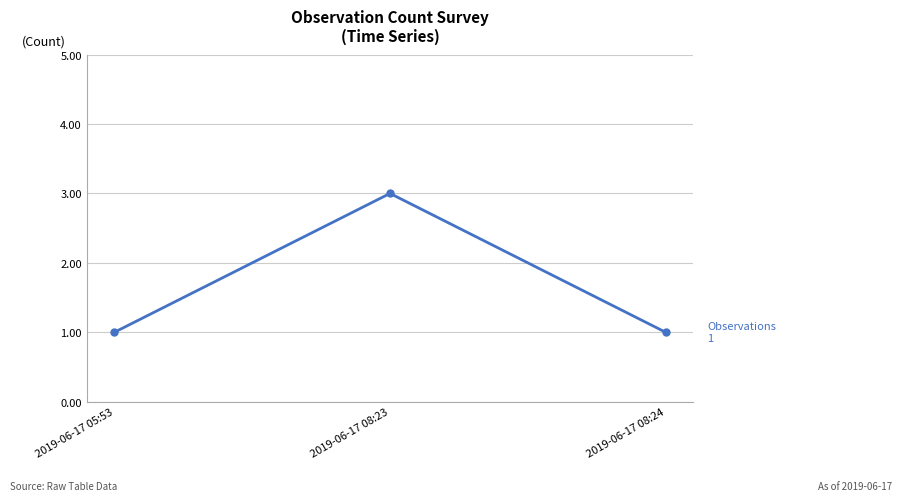

Does the chart display data point markers on the line(s)?

Yes